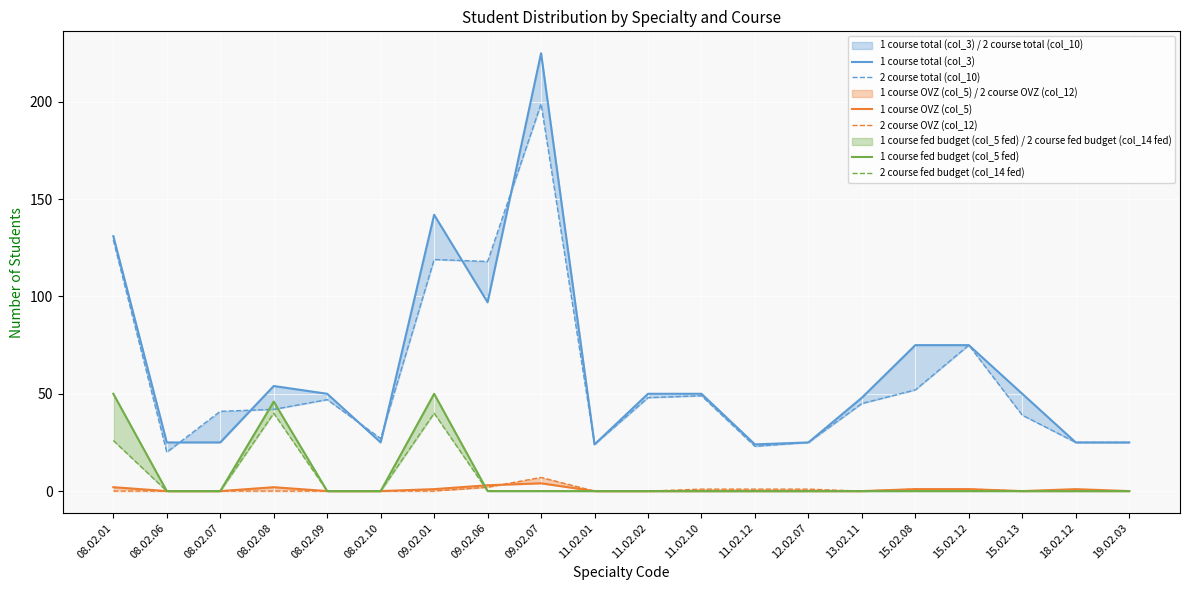

Reading right to left, extract all data points from this chart.

1 course total (col_3): 19.02.03=25	18.02.12=25	15.02.13=50	15.02.12=75	15.02.08=75	13.02.11=48	12.02.07=25	11.02.12=24	11.02.10=50	11.02.02=50	11.02.01=24	09.02.07=225	09.02.06=97	09.02.01=142	08.02.10=25	08.02.09=50	08.02.08=54	08.02.07=25	08.02.06=25	08.02.01=131
2 course total (col_10): 19.02.03=25	18.02.12=25	15.02.13=39	15.02.12=75	15.02.08=52	13.02.11=45	12.02.07=25	11.02.12=23	11.02.10=49	11.02.02=48	11.02.01=24	09.02.07=199	09.02.06=118	09.02.01=119	08.02.10=27	08.02.09=47	08.02.08=42	08.02.07=41	08.02.06=20	08.02.01=129
1 course OVZ (col_5): 19.02.03=0	18.02.12=1	15.02.13=0	15.02.12=1	15.02.08=1	13.02.11=0	12.02.07=0	11.02.12=0	11.02.10=0	11.02.02=0	11.02.01=0	09.02.07=4	09.02.06=3	09.02.01=1	08.02.10=0	08.02.09=0	08.02.08=2	08.02.07=0	08.02.06=0	08.02.01=2
2 course OVZ (col_12): 19.02.03=0	18.02.12=0	15.02.13=0	15.02.12=1	15.02.08=1	13.02.11=0	12.02.07=1	11.02.12=1	11.02.10=1	11.02.02=0	11.02.01=0	09.02.07=7	09.02.06=2	09.02.01=0	08.02.10=0	08.02.09=0	08.02.08=0	08.02.07=0	08.02.06=0	08.02.01=0
1 course fed budget (col_5 fed): 19.02.03=0	18.02.12=0	15.02.13=0	15.02.12=0	15.02.08=0	13.02.11=0	12.02.07=0	11.02.12=0	11.02.10=0	11.02.02=0	11.02.01=0	09.02.07=0	09.02.06=0	09.02.01=50	08.02.10=0	08.02.09=0	08.02.08=46	08.02.07=0	08.02.06=0	08.02.01=50
2 course fed budget (col_14 fed): 19.02.03=0	18.02.12=0	15.02.13=0	15.02.12=0	15.02.08=0	13.02.11=0	12.02.07=0	11.02.12=0	11.02.10=0	11.02.02=0	11.02.01=0	09.02.07=0	09.02.06=0	09.02.01=40	08.02.10=0	08.02.09=0	08.02.08=40	08.02.07=0	08.02.06=0	08.02.01=26